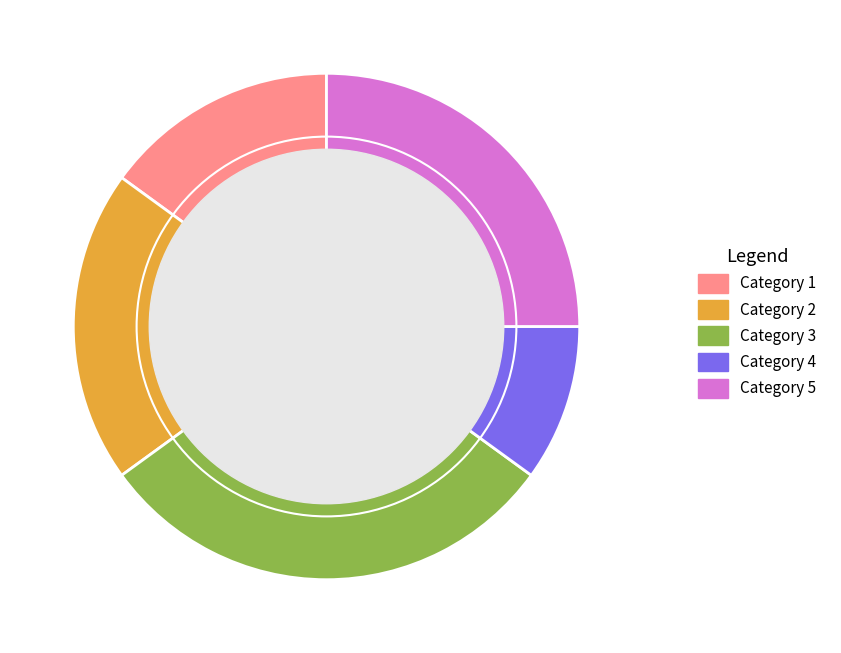

Between Category 4 and Category 3, which is larger?

Category 3